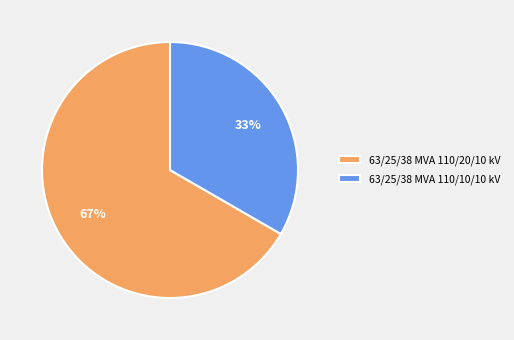

Rank the categories by value from highest to lowest.

63/25/38 MVA 110/20/10 kV, 63/25/38 MVA 110/10/10 kV